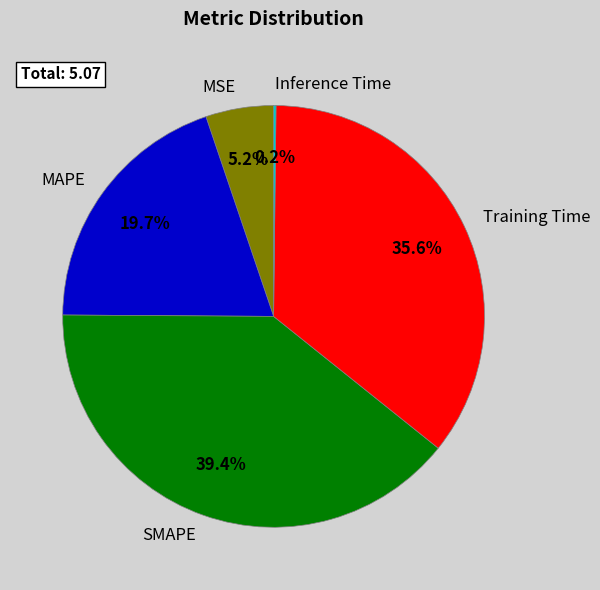

How much of the chart is everything except MSE?

94.8%